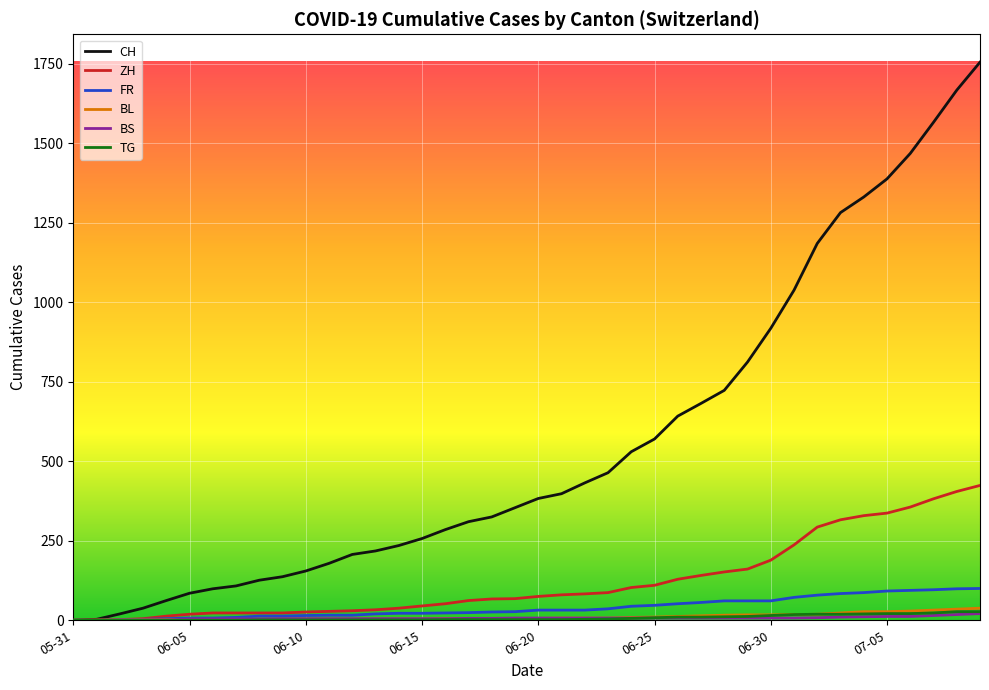

What is the maximum value shown in the chart?

1755